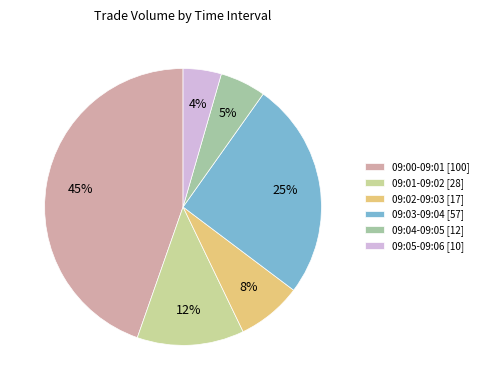

Combined, do 09:03-09:04 [57] and 09:05-09:06 [10] account for over 50%?

No